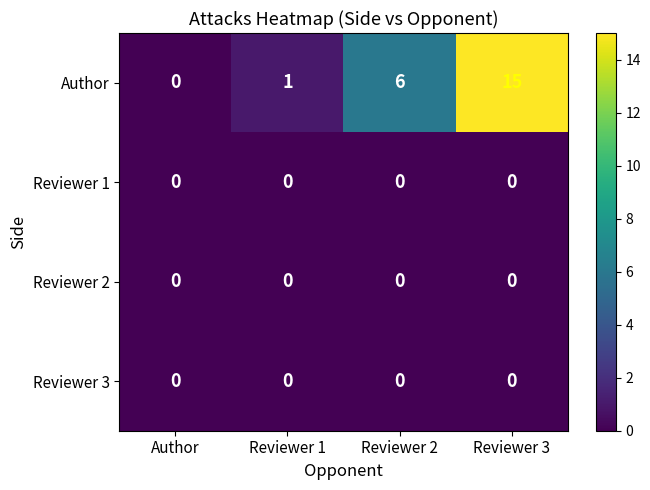

Which series has the largest total across all categories?

Author